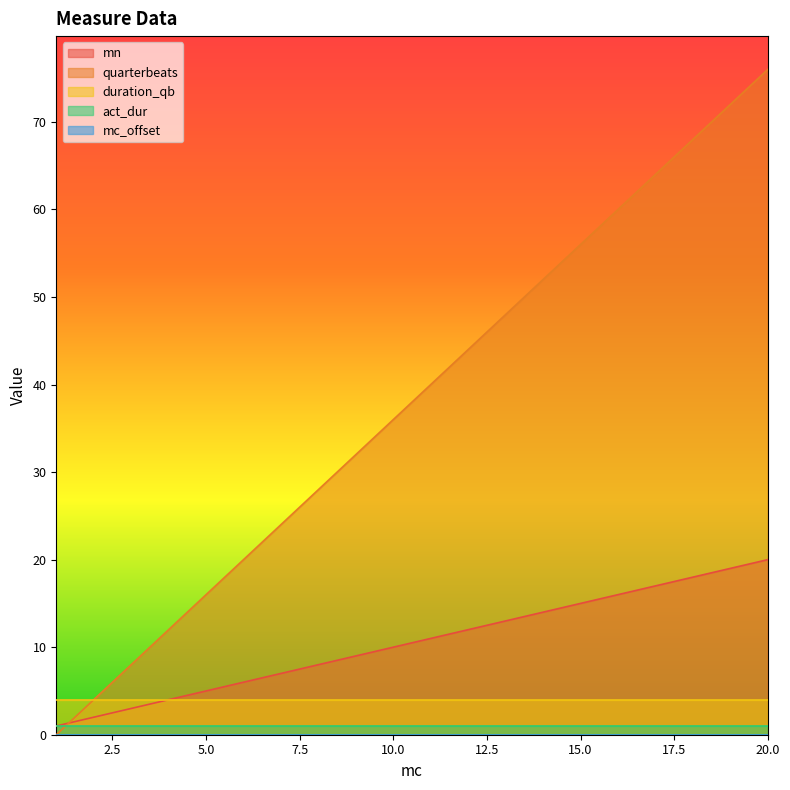

Is the value of act_dur at 12 greater than the value of quarterbeats at 12?

No